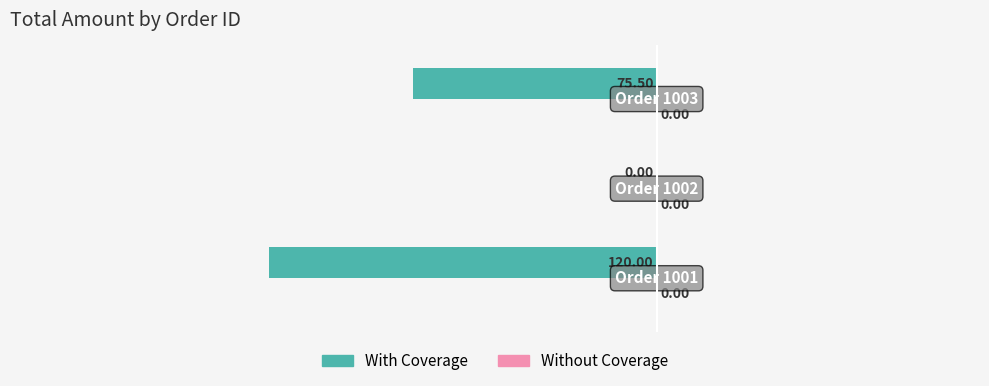

Are the bars grouped side by side (vs. stacked)?

No